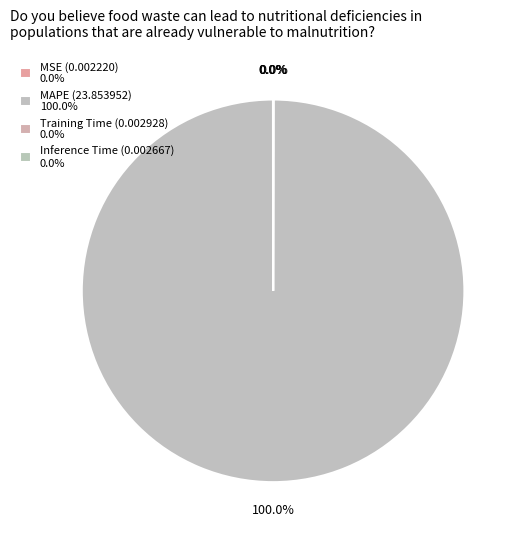

To the nearest percent, what is the difference between the largest and smallest slice percentages?

100%